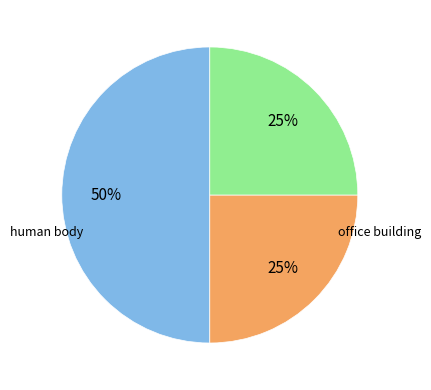

To the nearest percent, what is the difference between the largest and smallest slice percentages?

25%